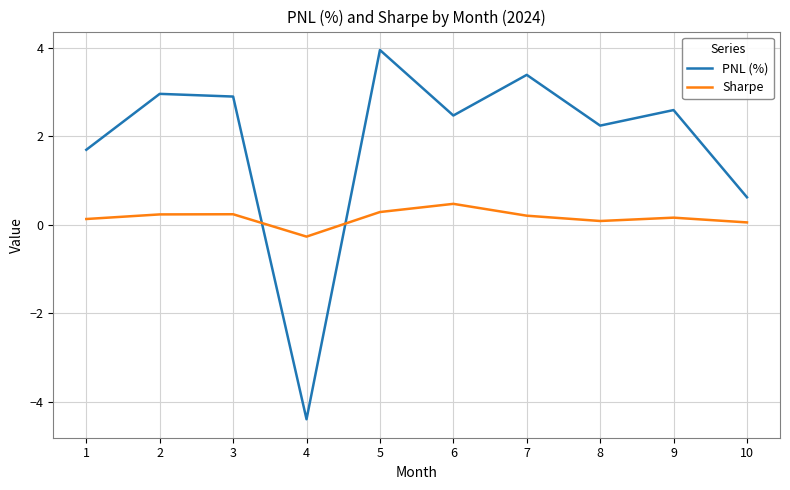

Does the chart display data point markers on the line(s)?

No